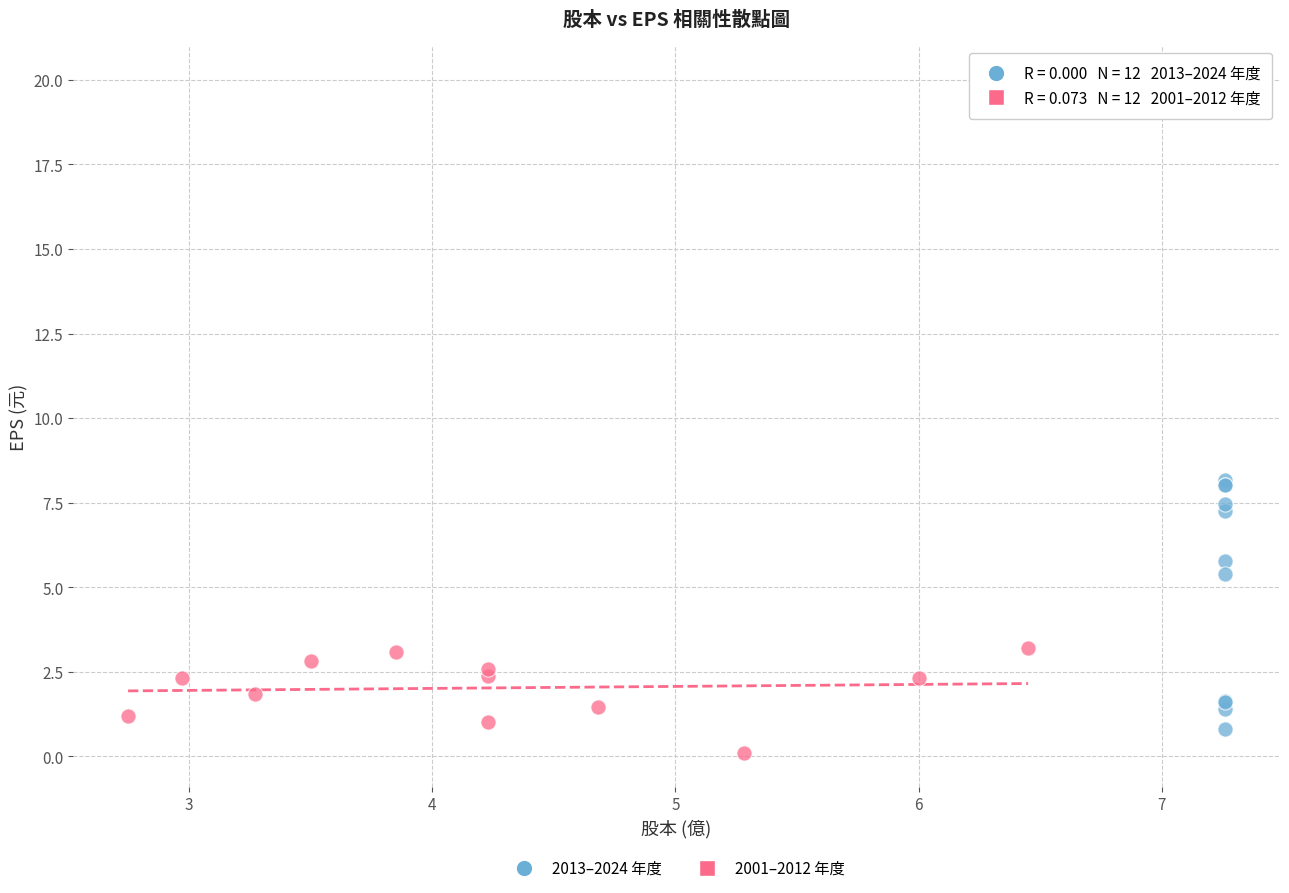

Which series has the widest spread of Y values?

2013–2024 年度